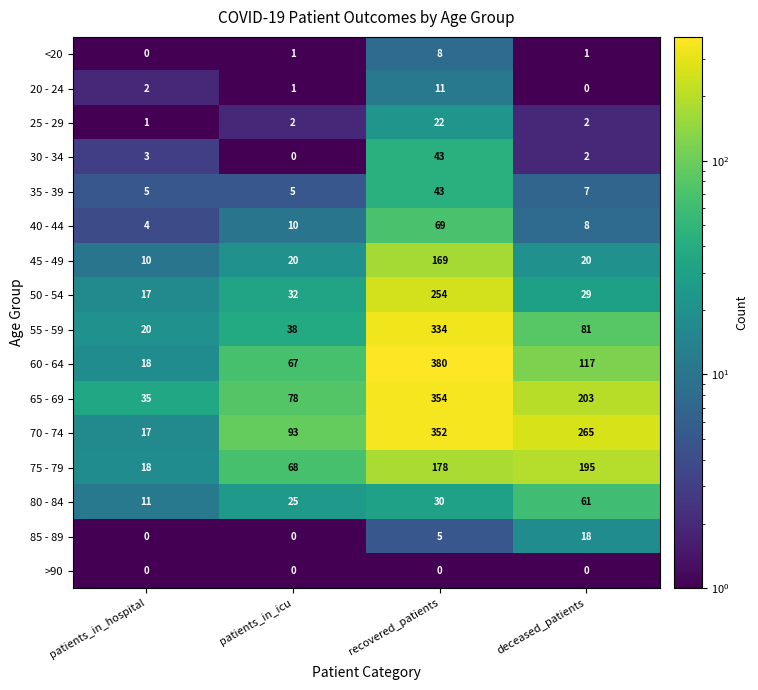

Read the 70 - 74 value at patients_in_icu.

93